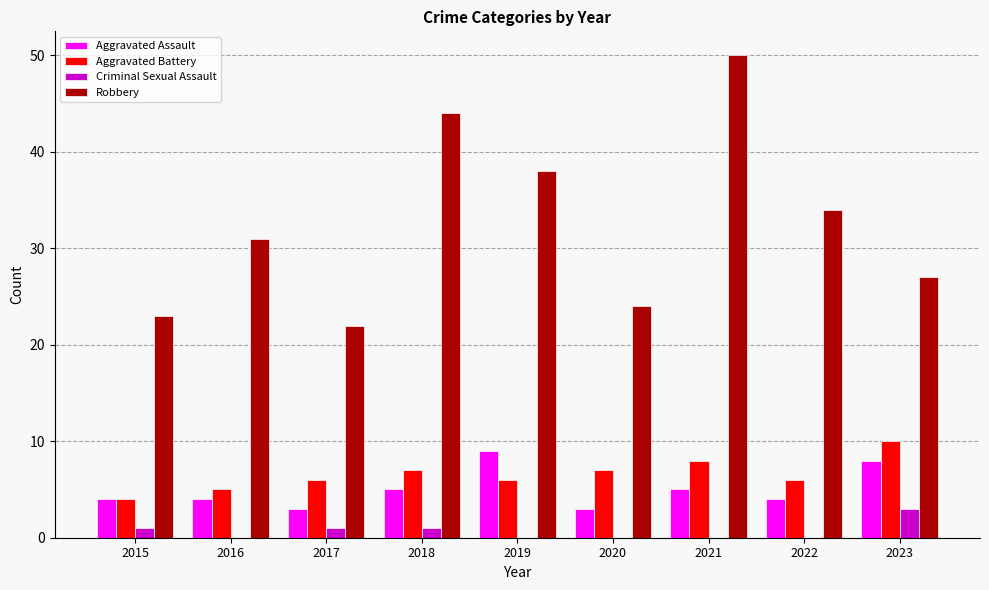

Is the value of Criminal Sexual Assault at 2023 greater than the value of Aggravated Battery at 2022?

No